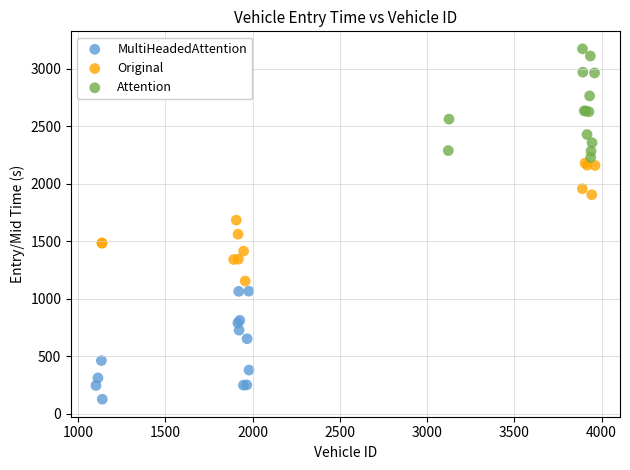

Which series reaches the minimum Y coordinate?

MultiHeadedAttention